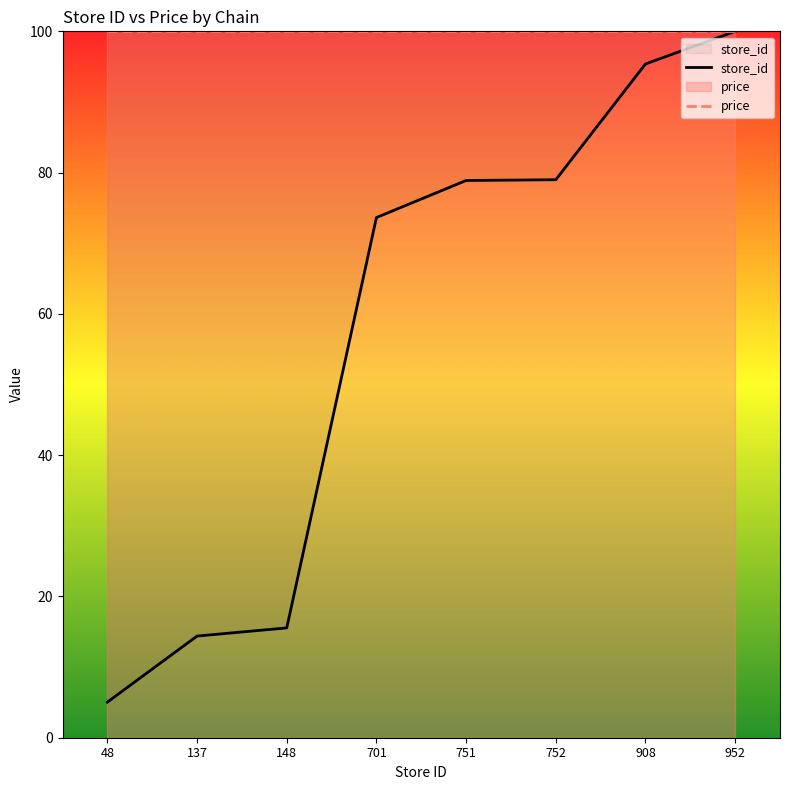

What is the minimum value for store_id?

5.0